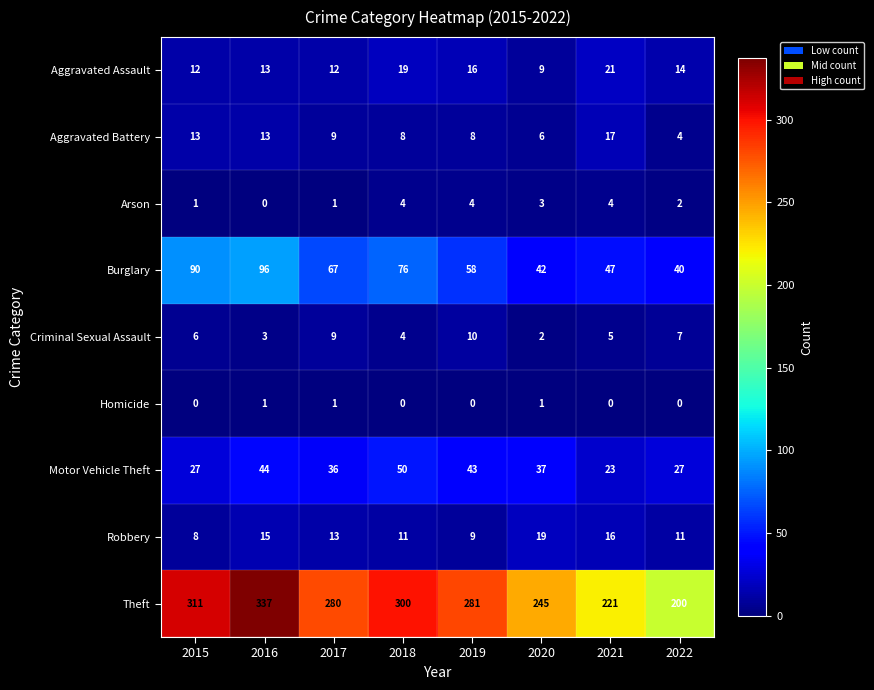

Which series has the largest total across all categories?

Theft